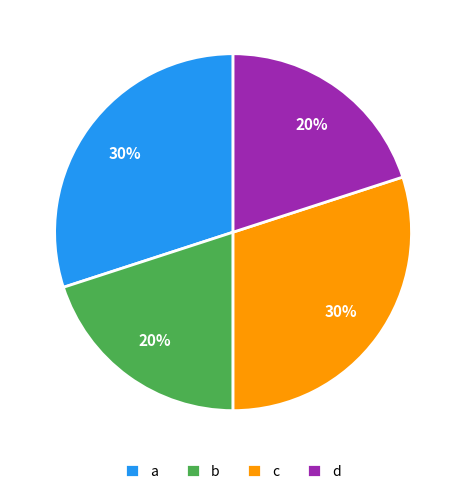

Combined, do d and b account for over 50%?

No